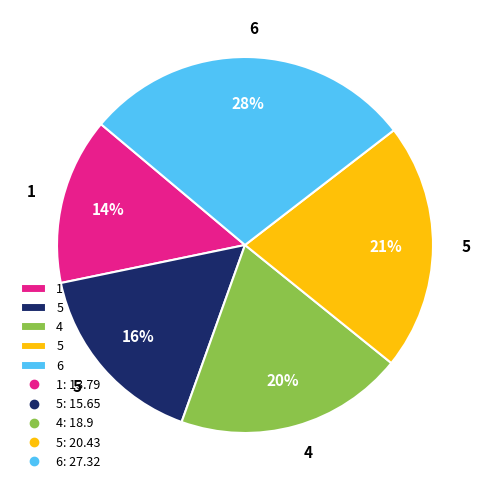

To the nearest percent, what is the average slice percentage?

20%